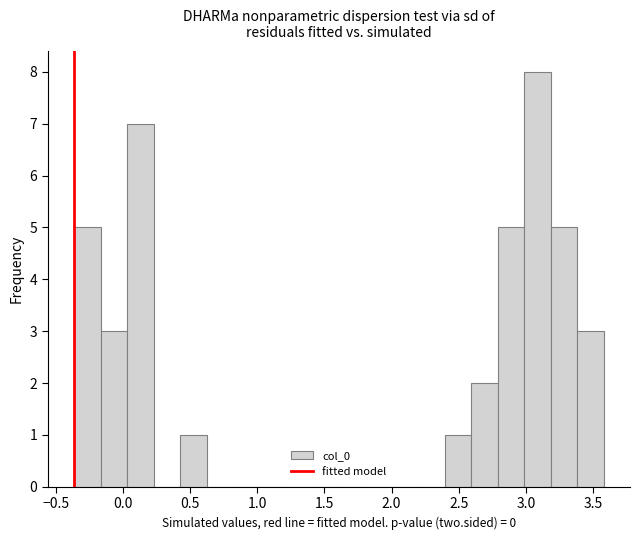

Read against the x-axis, roughly where is the centre of the tallest bar?

3.10